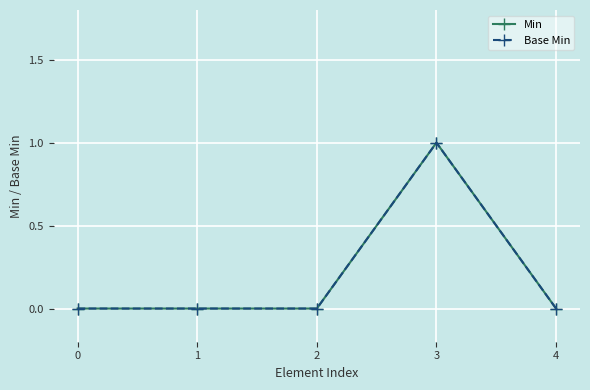

At which category is the sum across all series the highest?

3